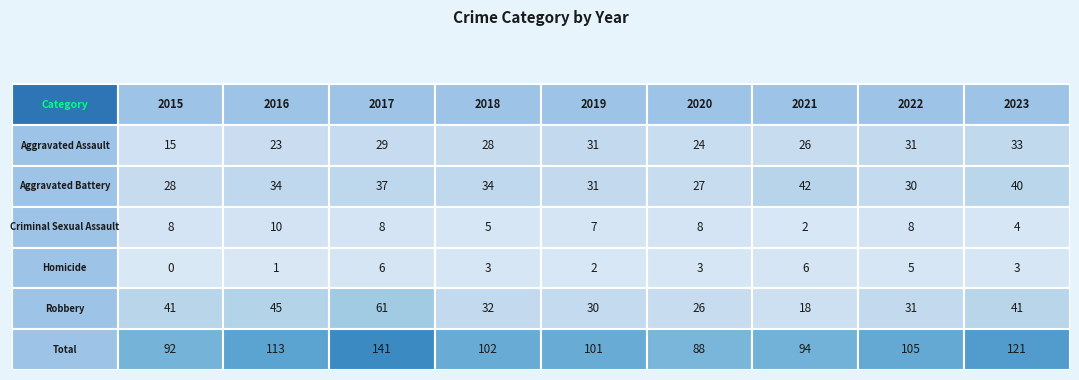

What is the sum of the Homicide values at 2017 and 2021?

12